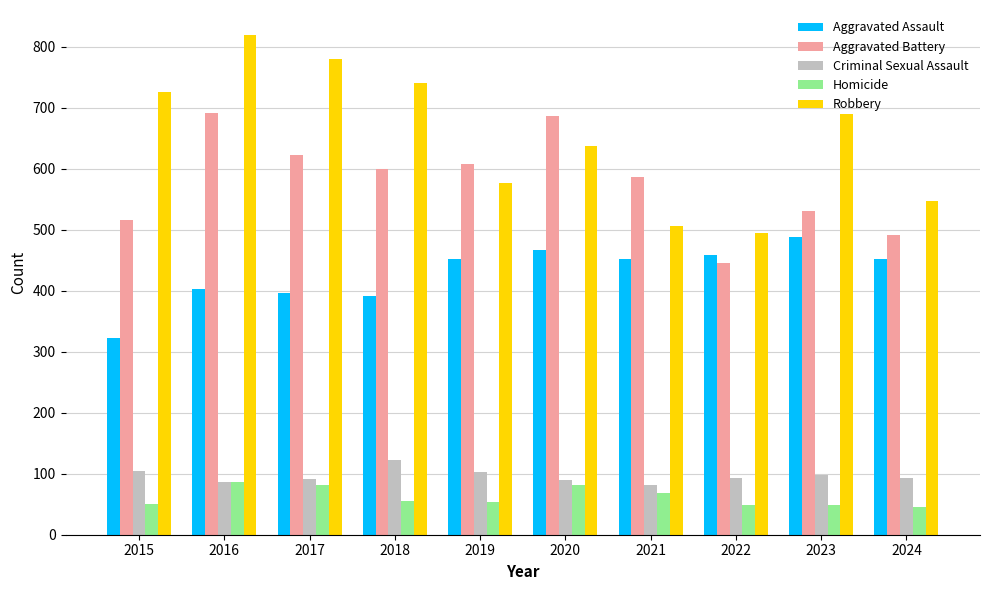

What is the sum of the Robbery values at 2018 and 2019?

1318